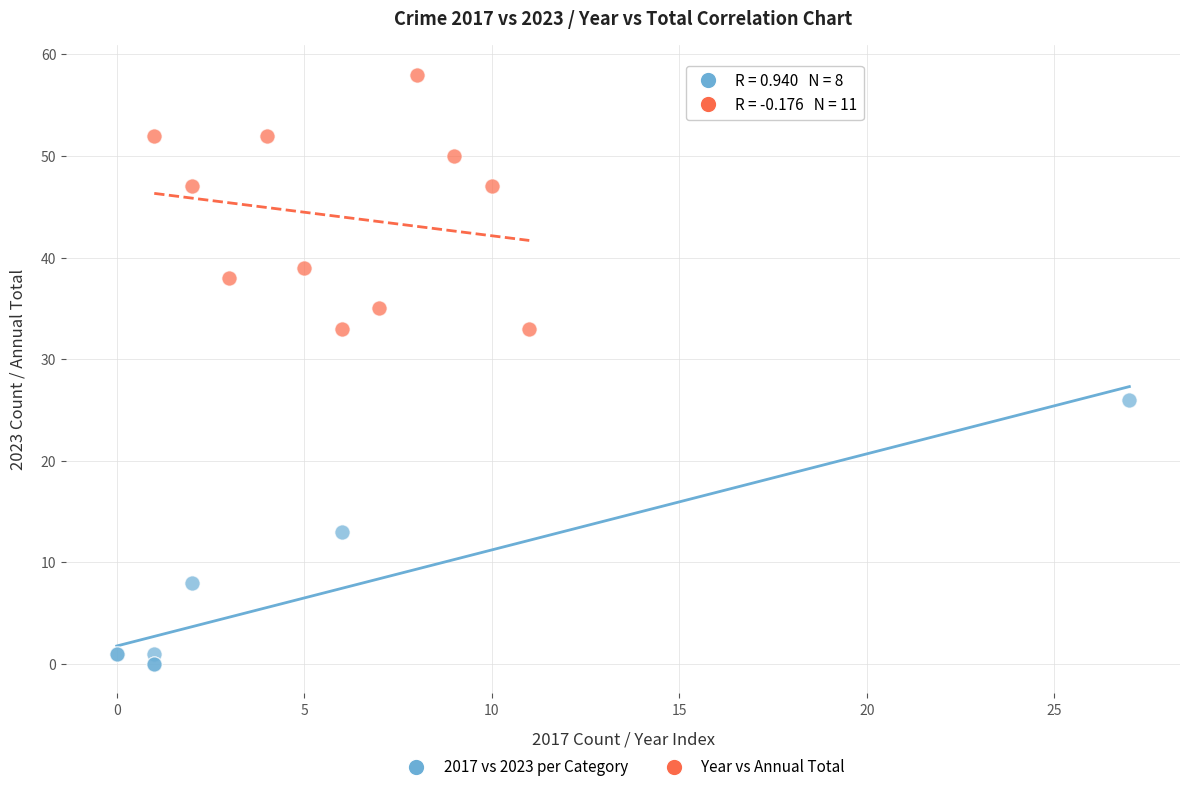

Which series contains the lowest Y value?

2017 vs 2023 per Category